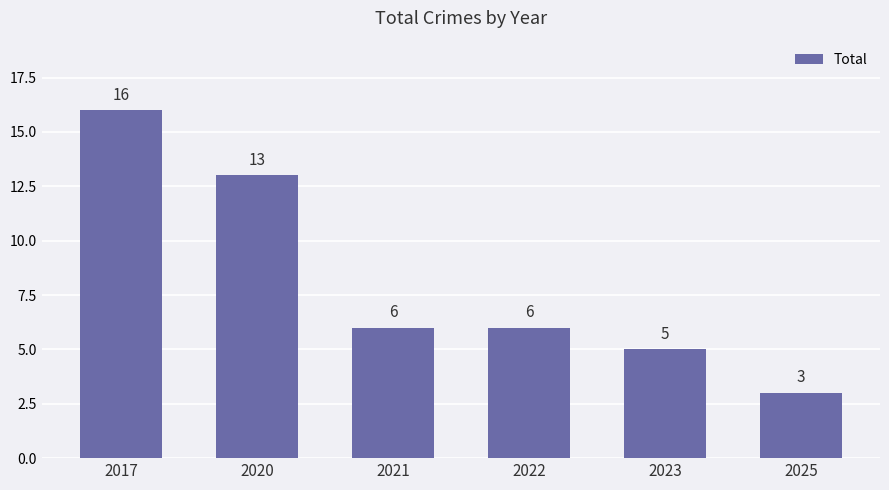

What is the average value?

8